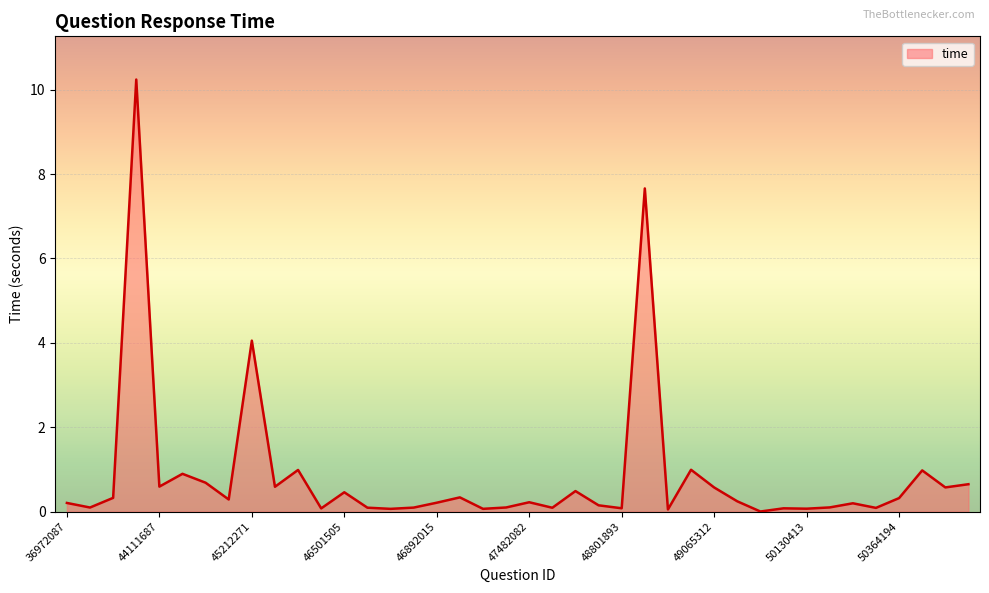

What is the difference between the maximum and minimum values?

10.2